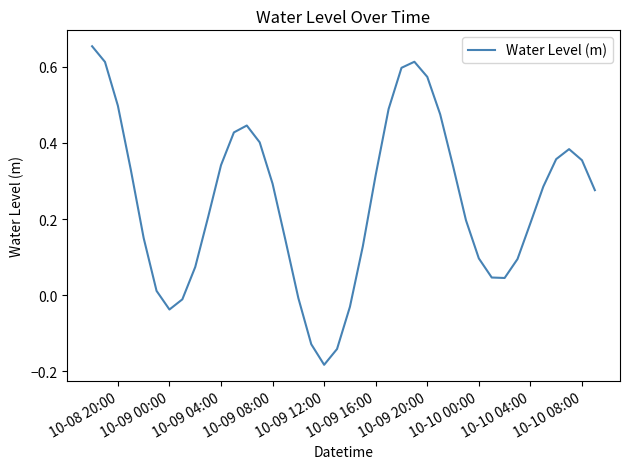

How many lines are shown in the chart?

1